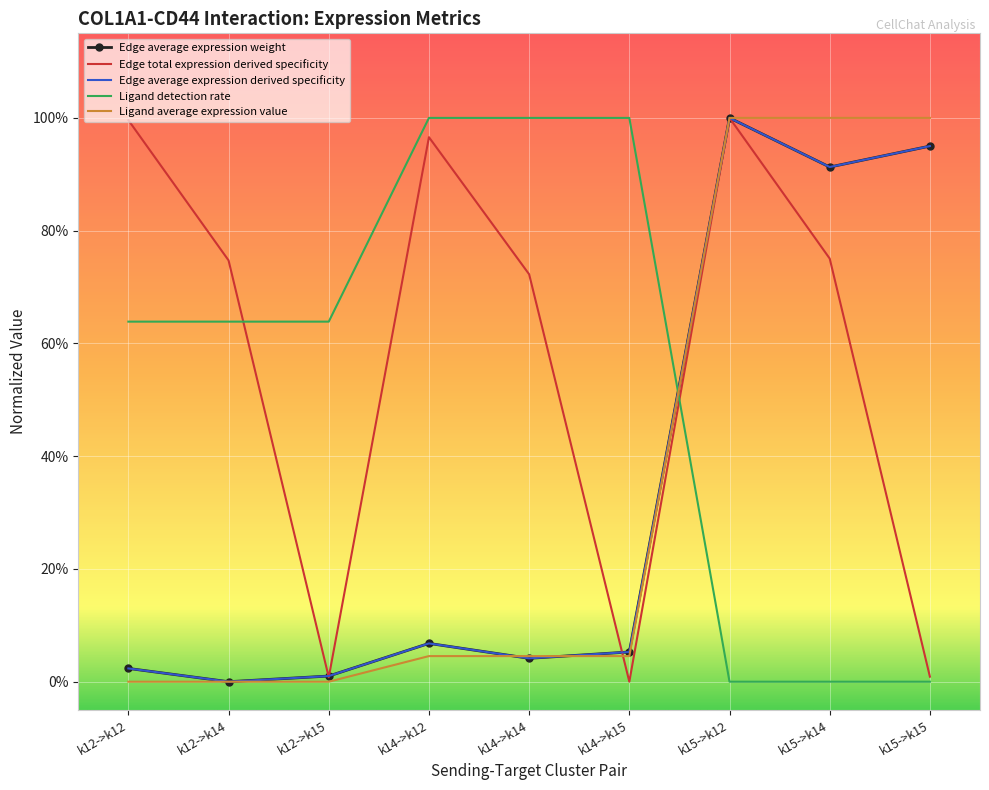

What position from the left is k14->k14?

5